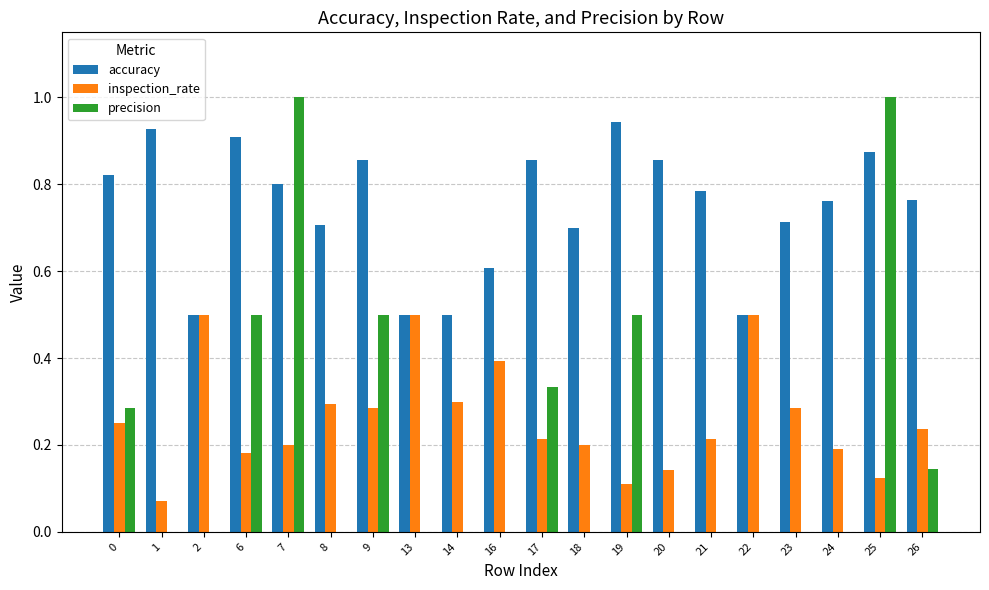

What are all the series names shown in the legend?

accuracy, inspection_rate, precision